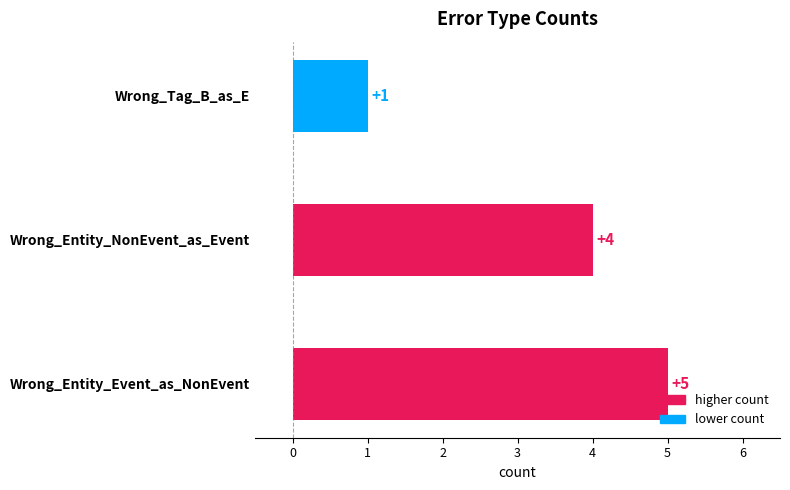

At which label is the value closest to 3?

Wrong_Entity_NonEvent_as_Event